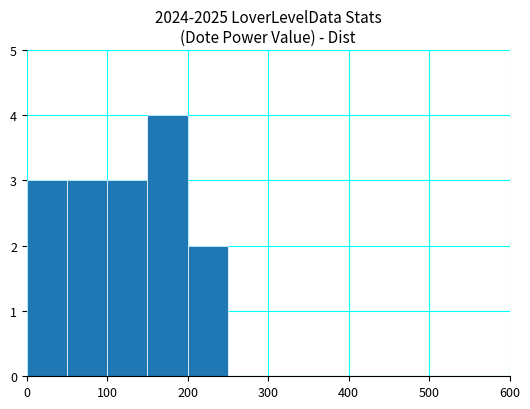

What is the sum of all values?

15